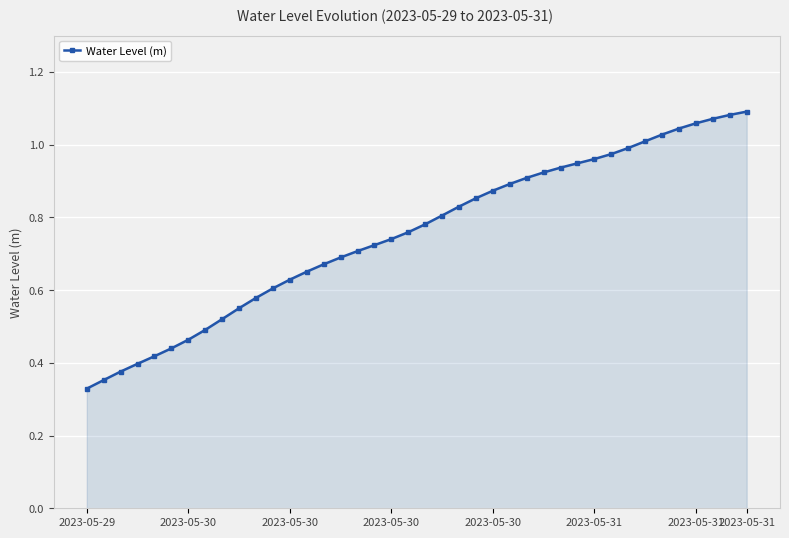

What is the sum of all values?

30.1